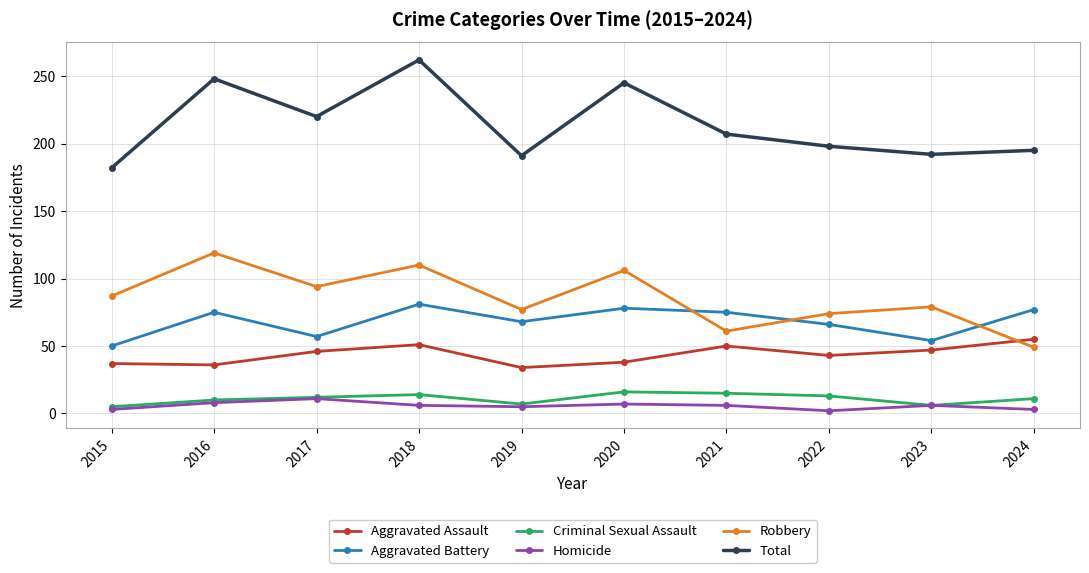

True or false: Criminal Sexual Assault and Aggravated Assault cross at least once.

False